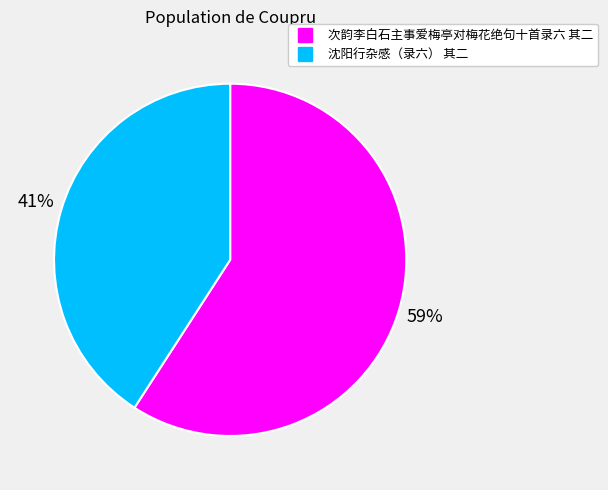

Rank the categories by value from highest to lowest.

次韵李白石主事爱梅亭对梅花绝句十首录六 其二, 沈阳行杂感（录六） 其二